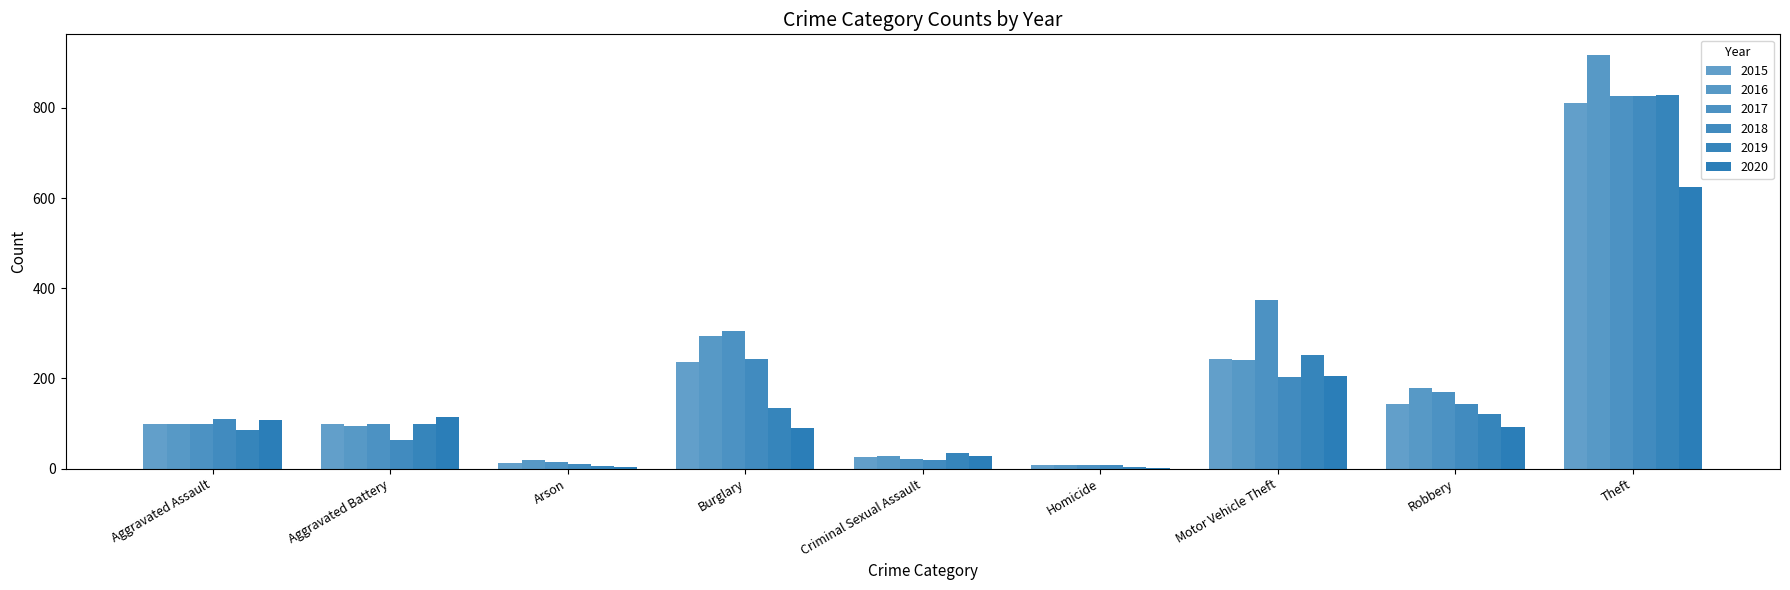

Count the number of data series in this chart.

6